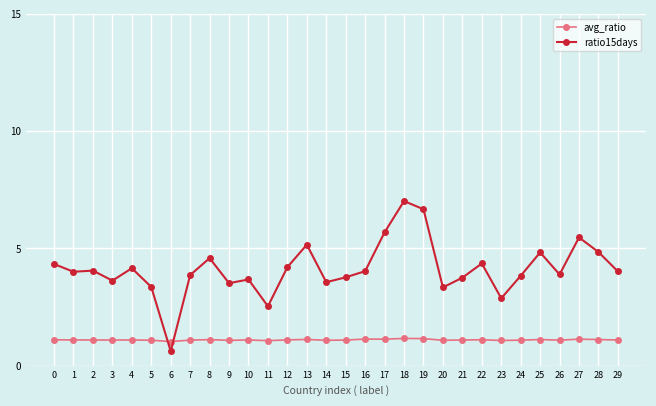

Does the chart have visible grid lines?

Yes